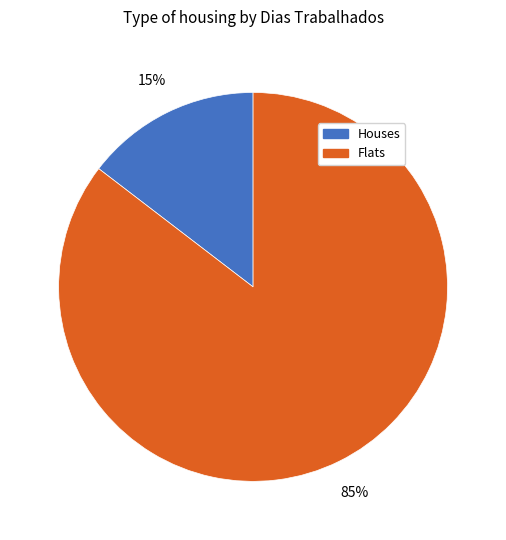

Does any single category account for the majority?

Yes